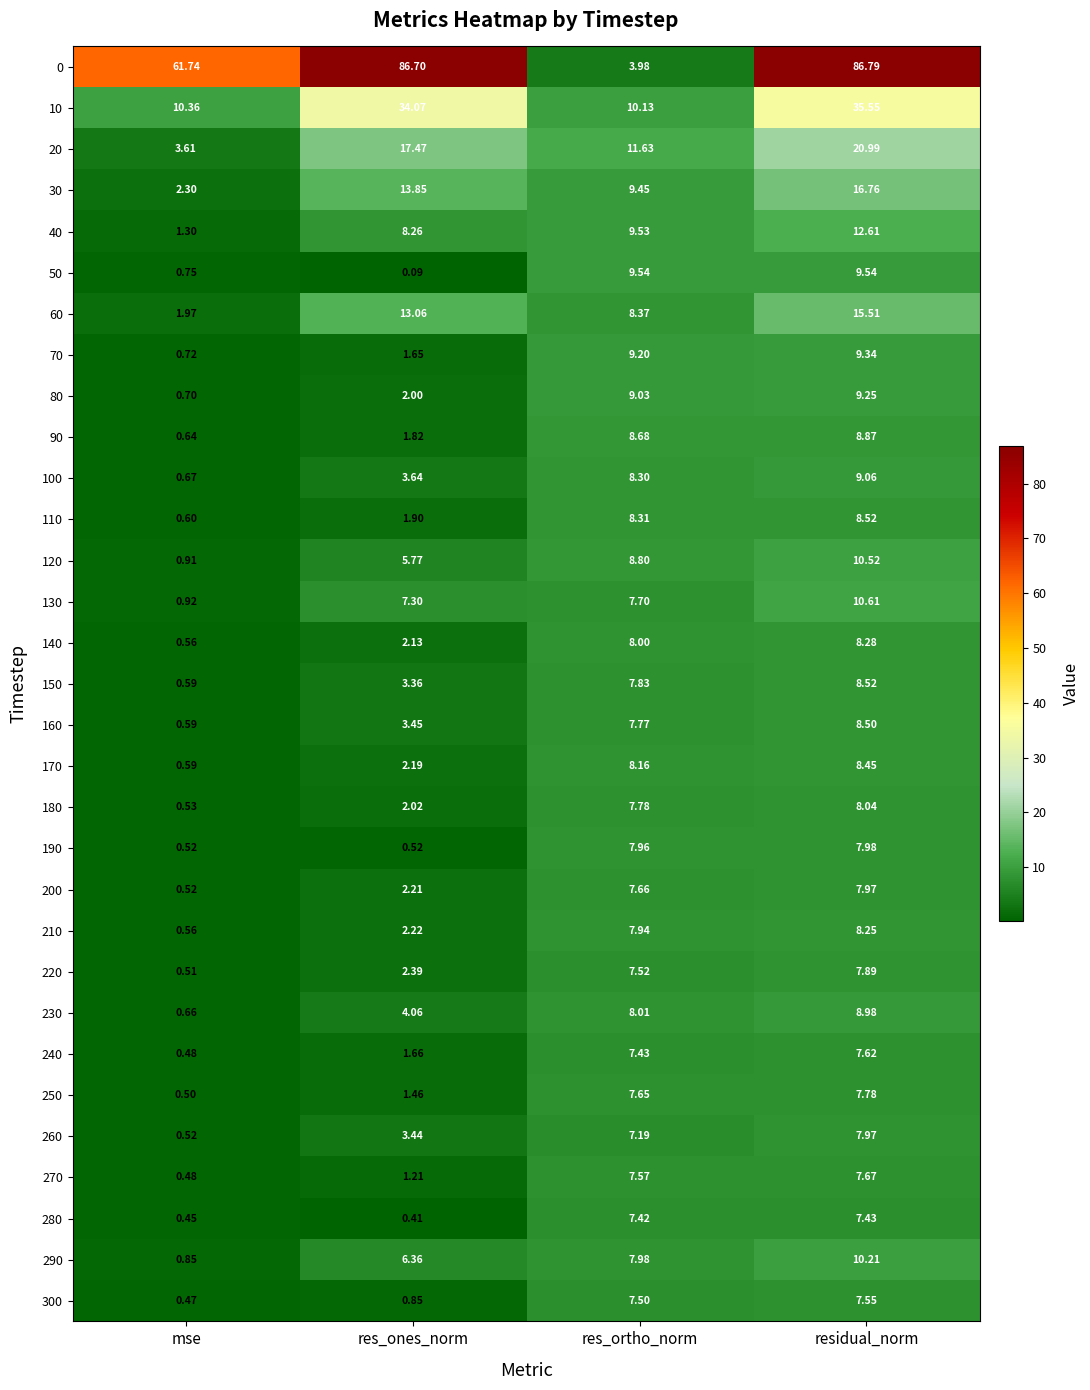

At how many categories does at least one series exceed 82?

2